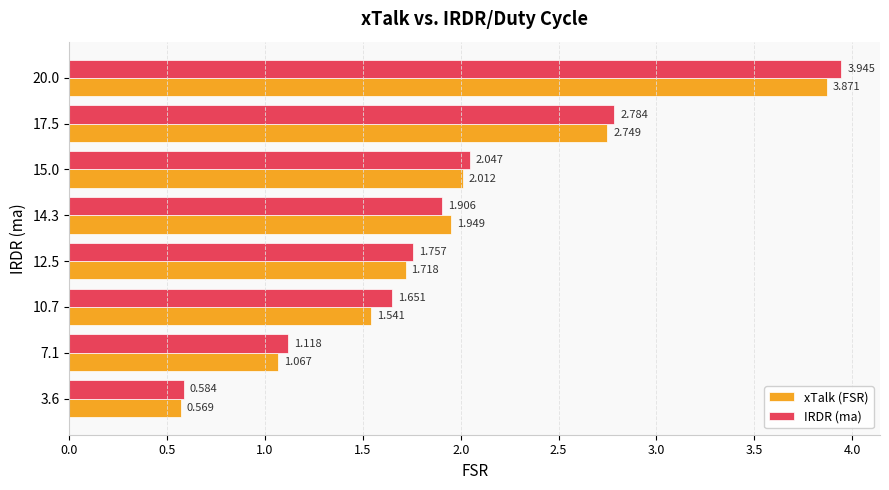

Is the value of xTalk (FSR) at 7.1 greater than the value of IRDR (ma) at 10.7?

No